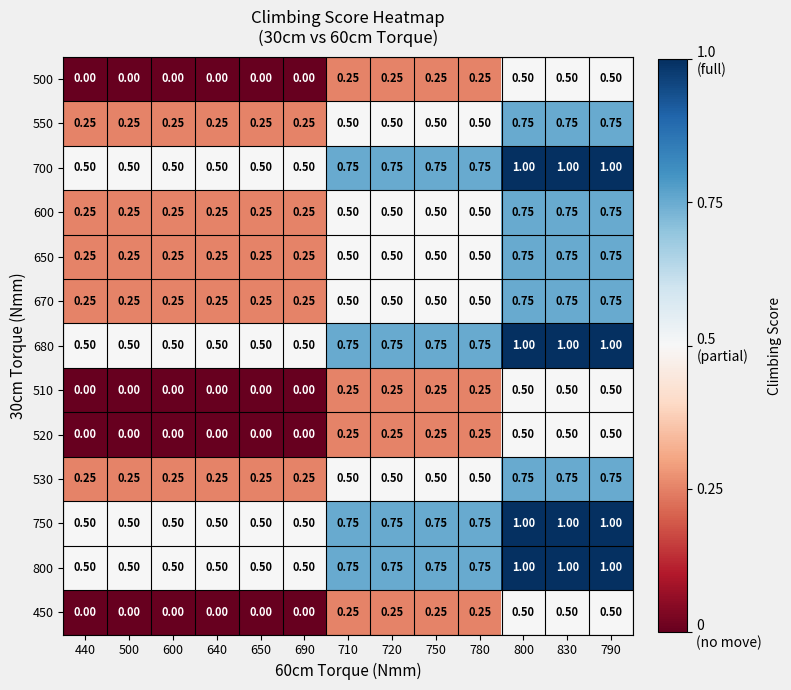

What is the spread (max minus min) of values at 710?

0.5